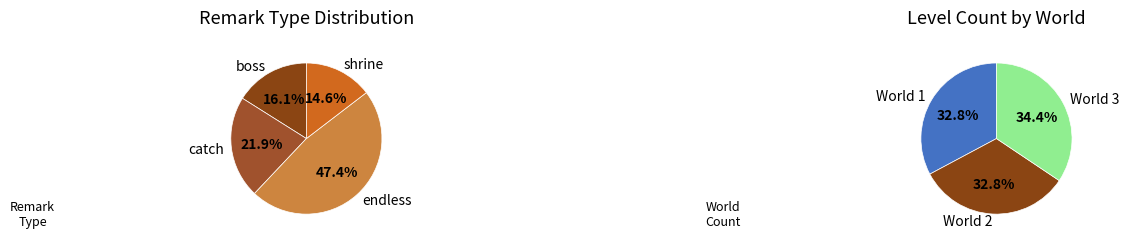

Is it true that tappable is 1% of the pie?

False